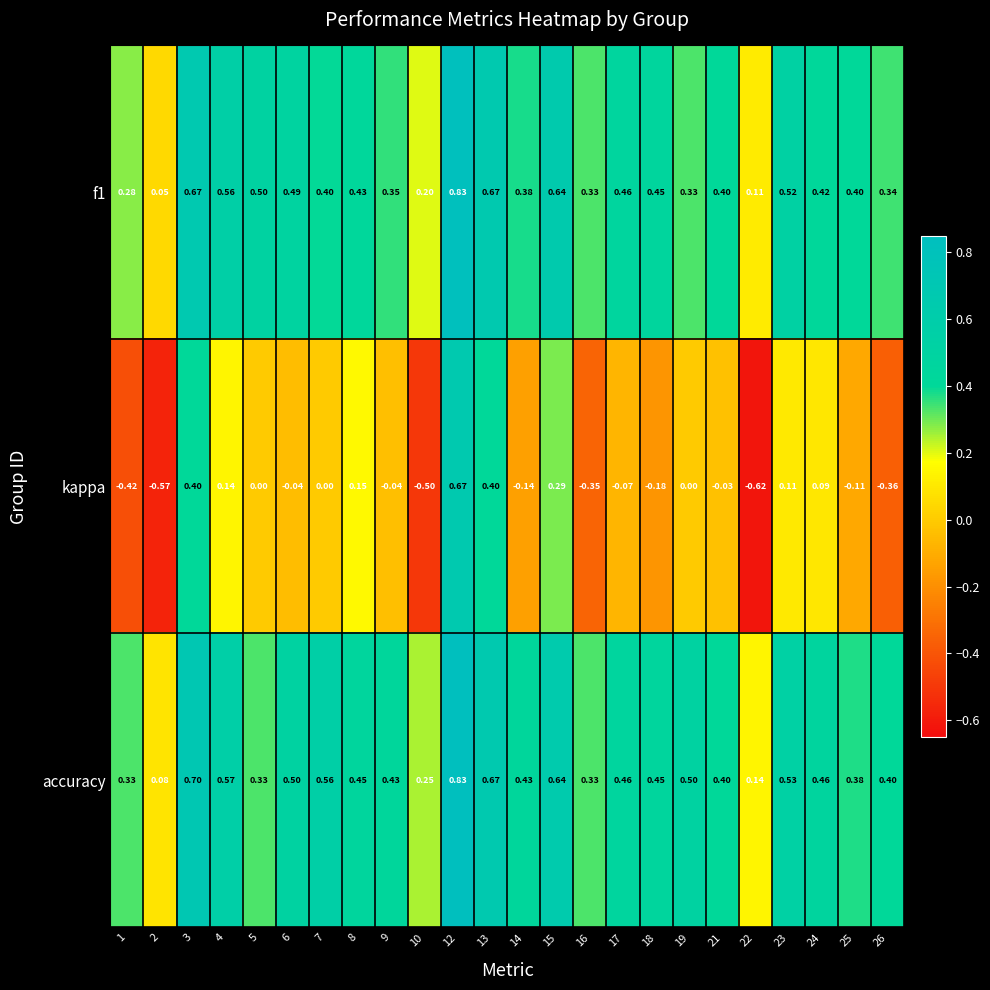

Is the value of f1 at 9 greater than the value of kappa at 14?

Yes